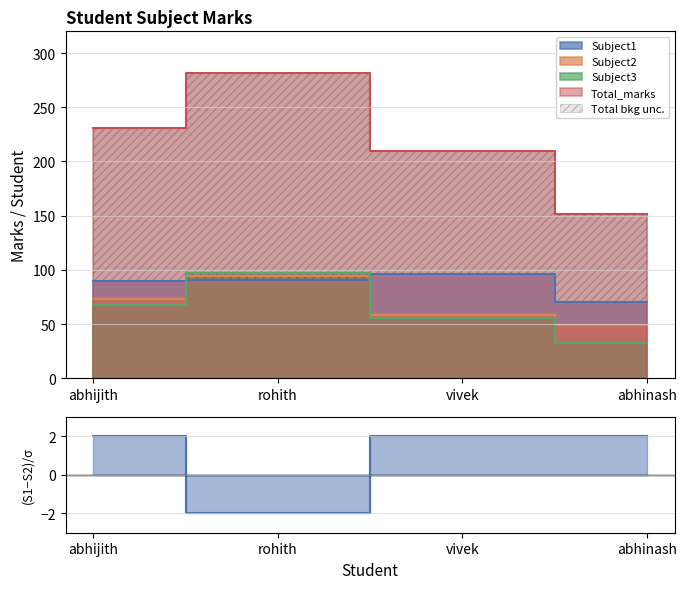

What position from the right is vivek?

2